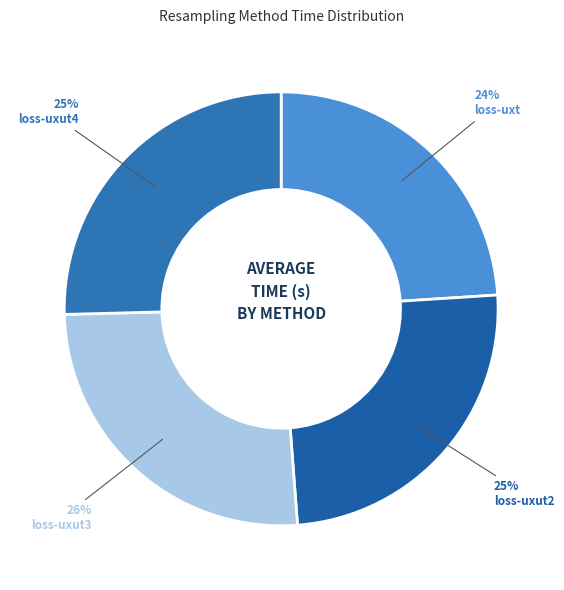

How many slices are in this pie chart?

4